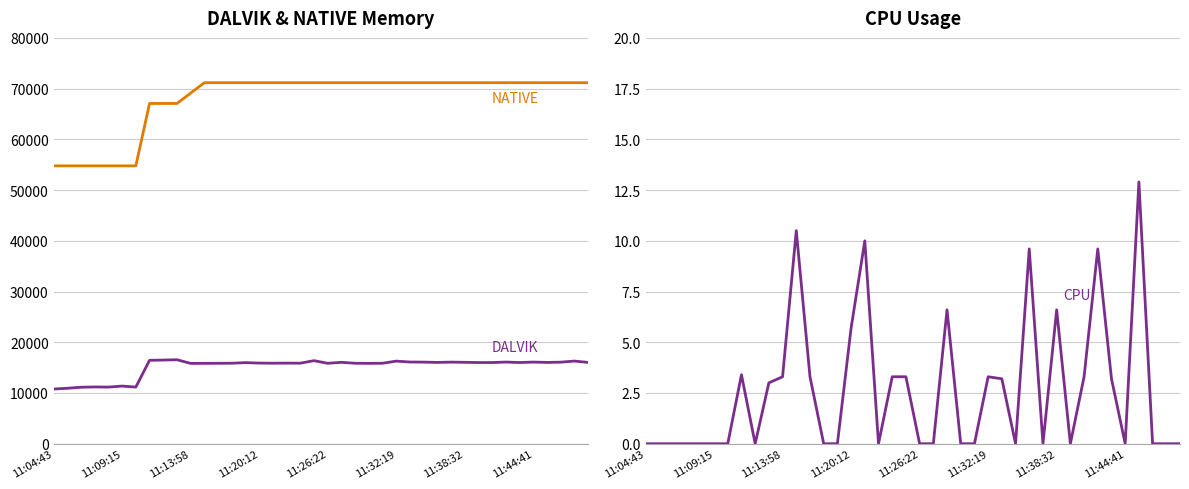

How many lines are shown in the chart?

3